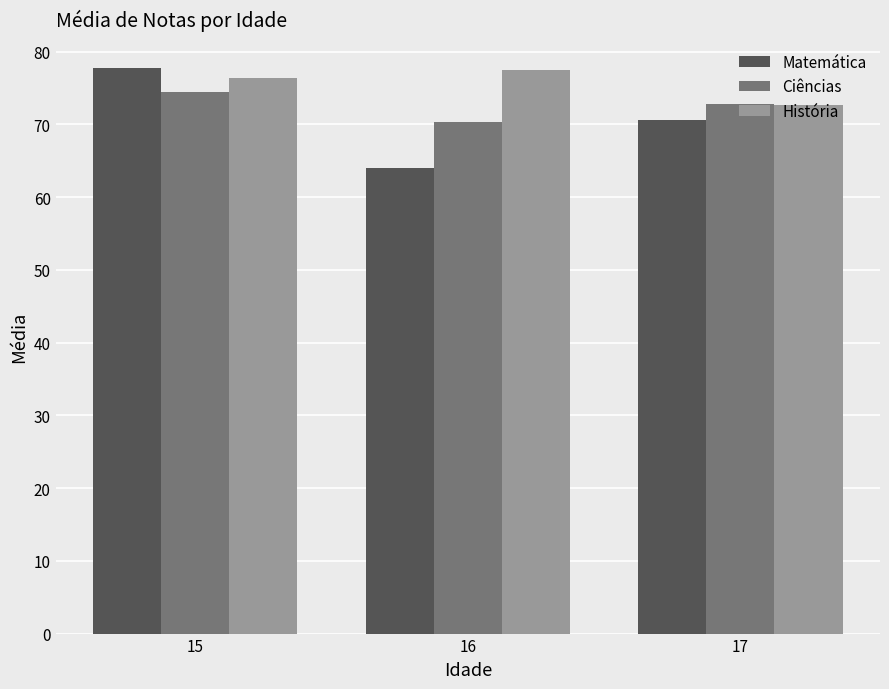

Rank the series at 16 from lowest to highest value.

Matemática, Ciências, História